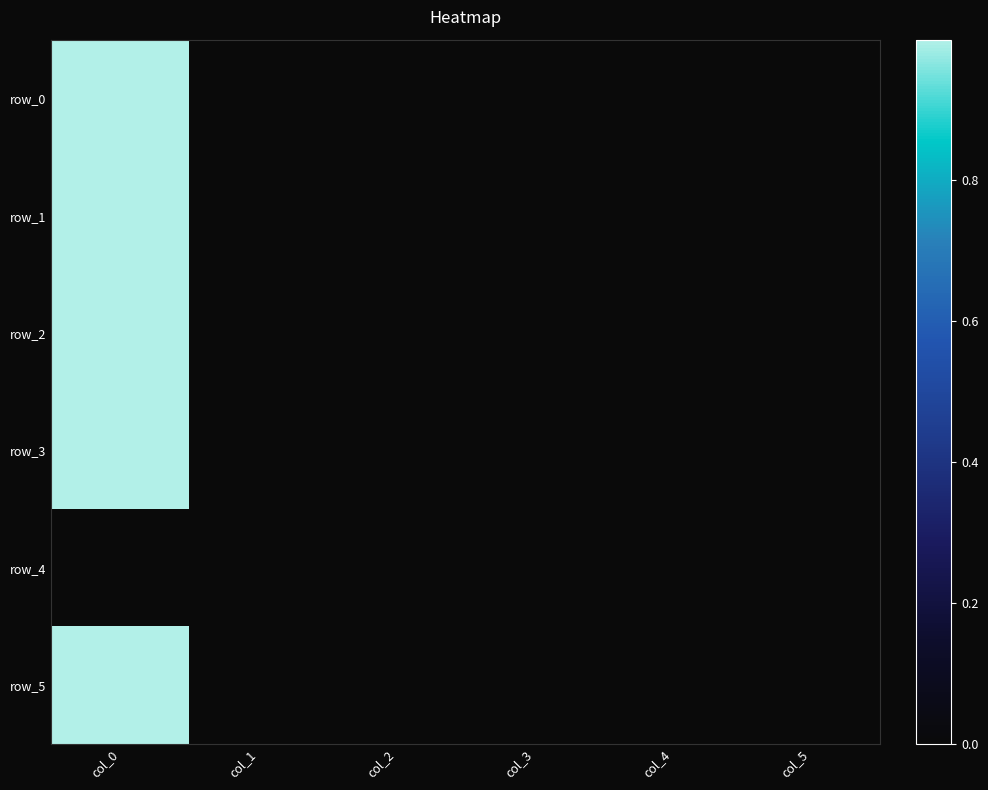

List the labels in order of row_4 value, smallest first.

col_0, col_1, col_2, col_3, col_4, col_5